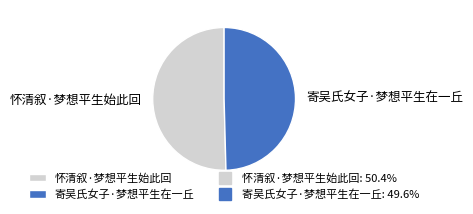

Combined, do 寄吴氏女子·梦想平生在一丘 and 怀清叙·梦想平生始此回 account for over 50%?

Yes